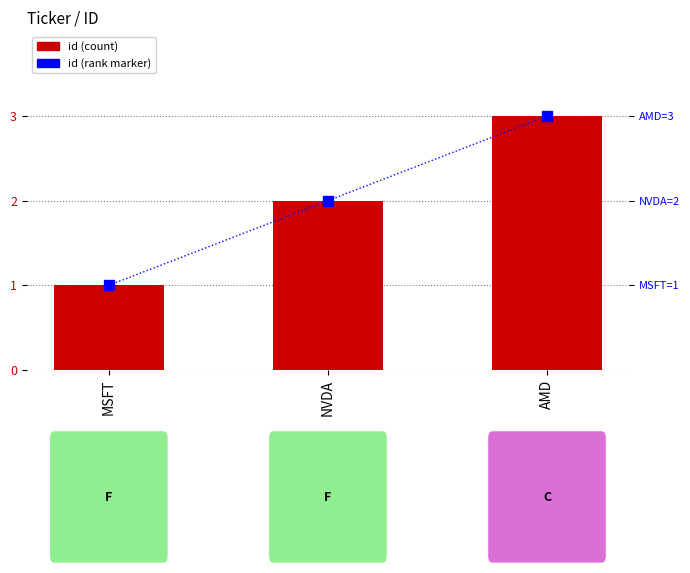

How many data points does each series have?

3